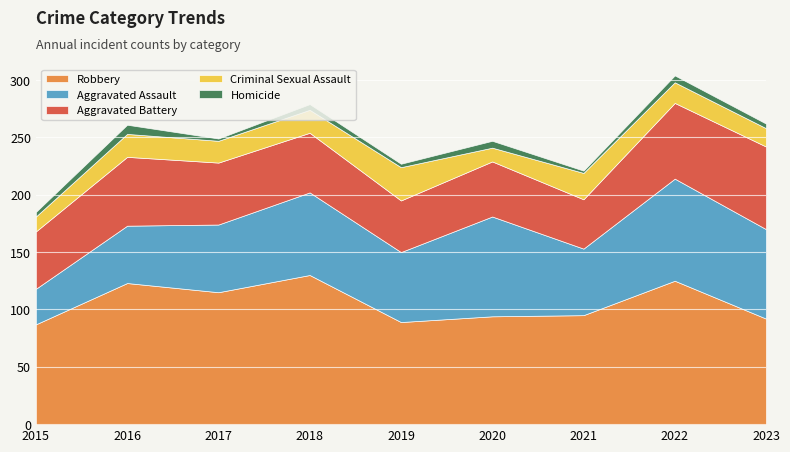

What is the difference between the maximum and minimum values in the Homicide series?

6